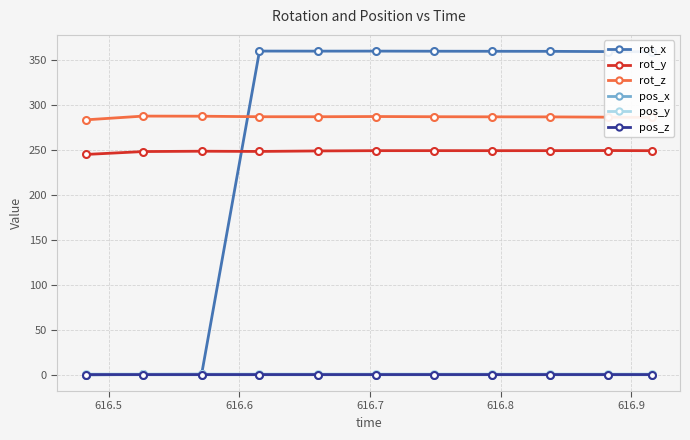

Which series has the widest spread of values?

rot_x